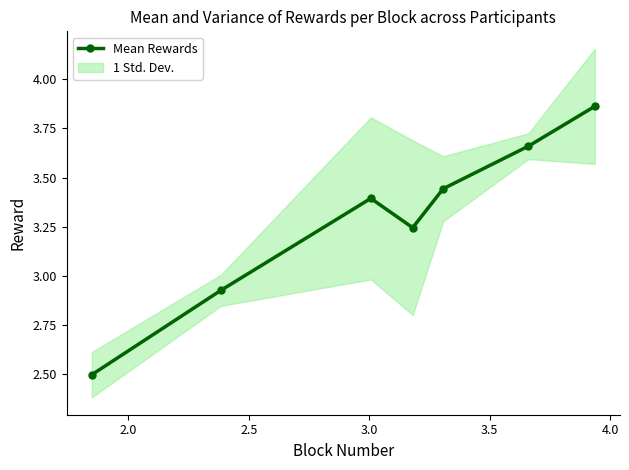

Reading right to left, what are all the values shown in this chart?

3.9	3.7	3.4	3.2	3.4	2.9	2.5